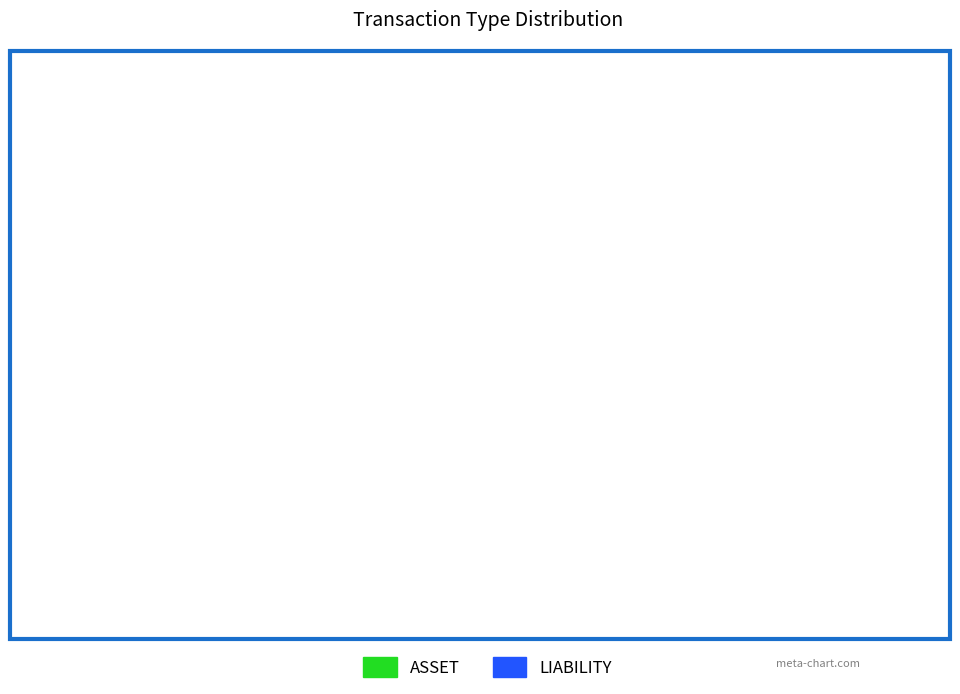

Do LIABILITY and ASSET together represent more than half of the pie?

Yes